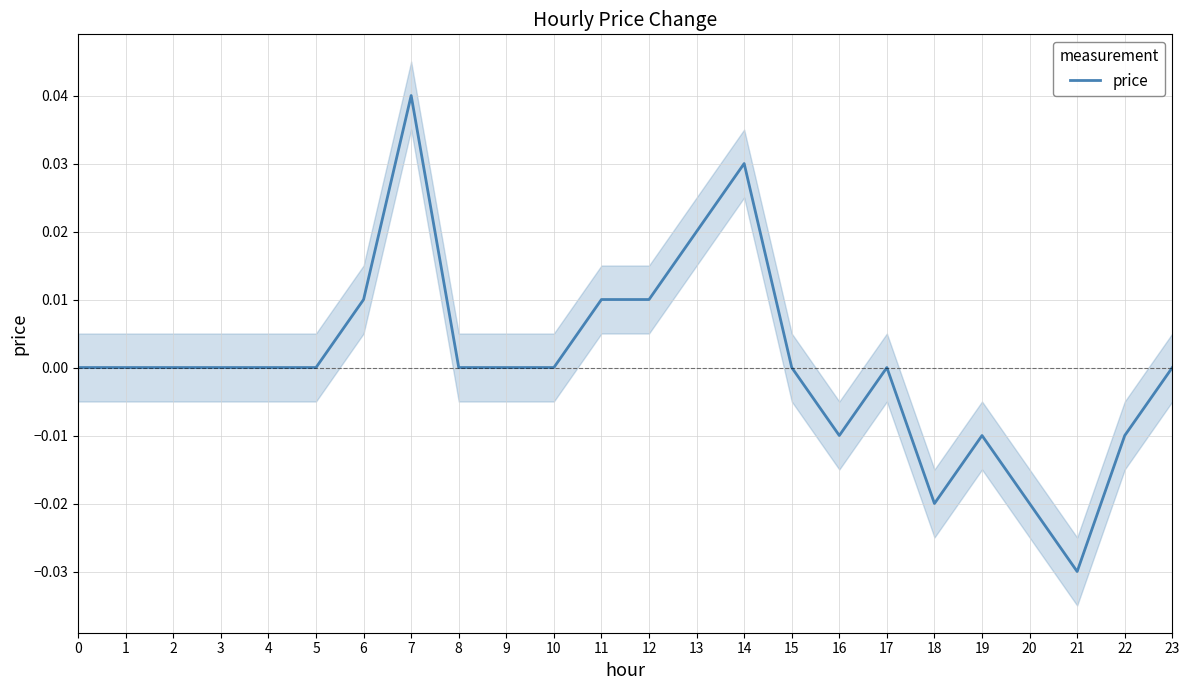

True or false: price has a value of 0.0 at 5.

True